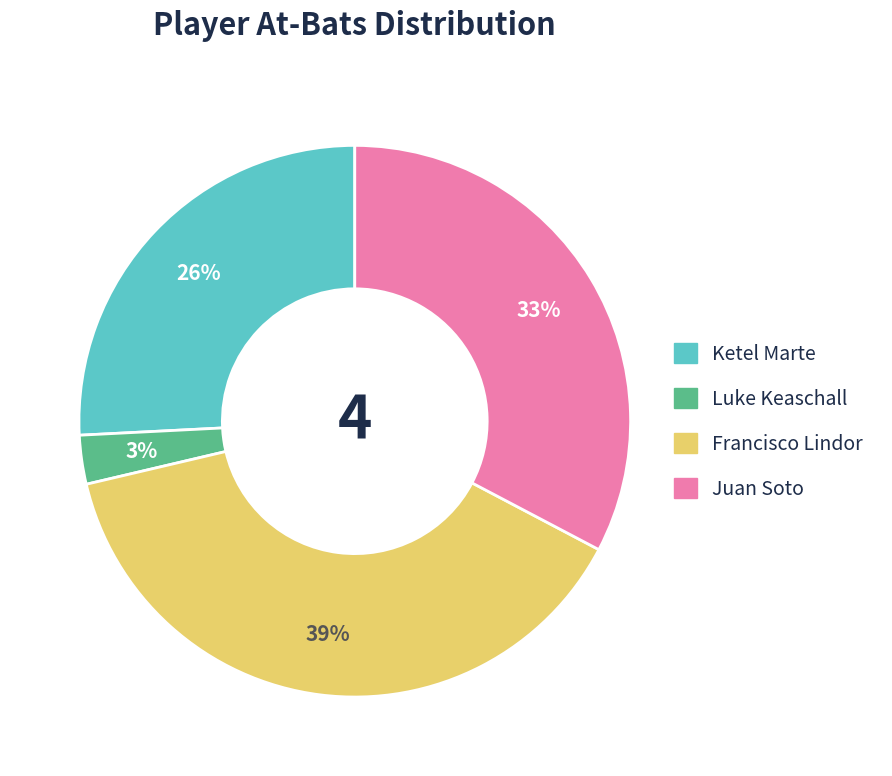

Rank the categories by value from lowest to highest.

Luke Keaschall, Ketel Marte, Juan Soto, Francisco Lindor